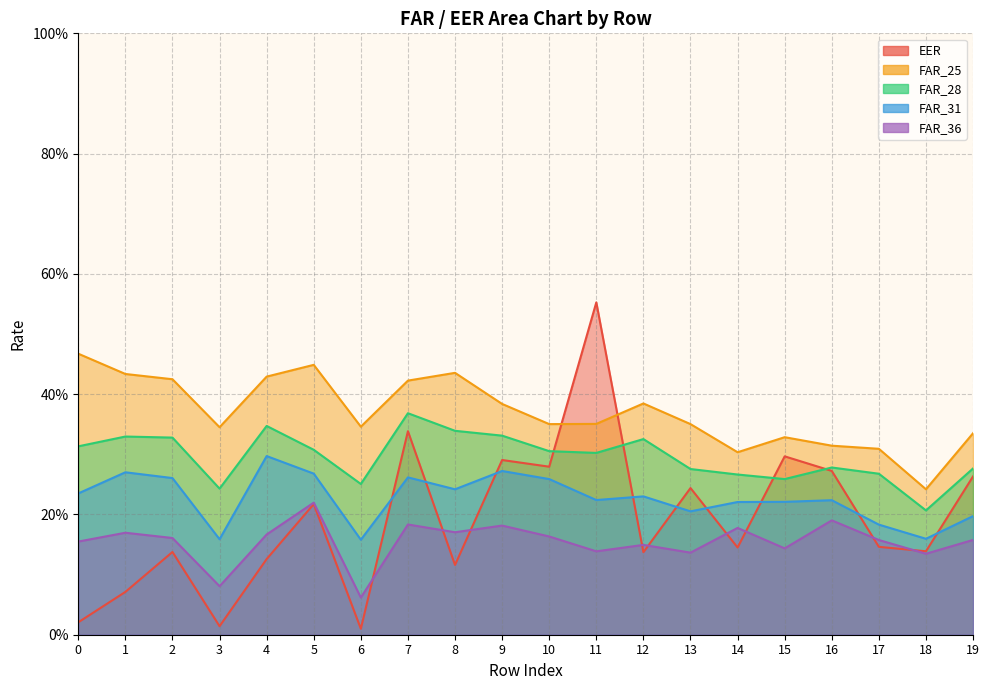

Which has a higher value, 4 or 1?

4